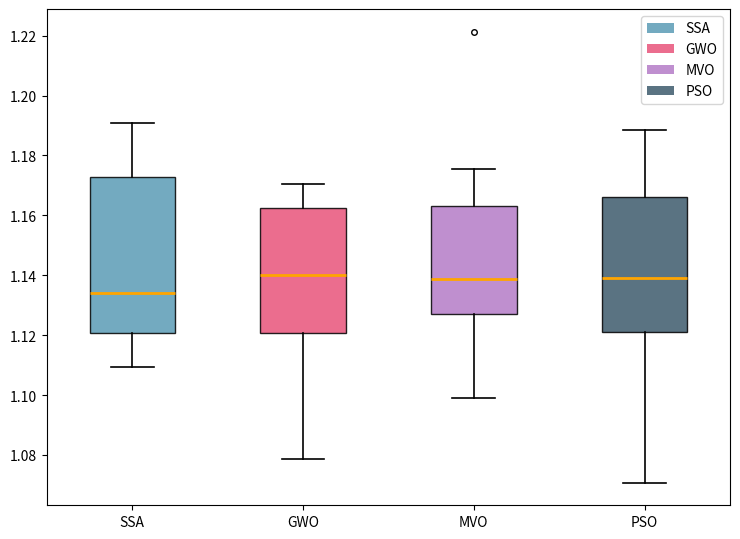

Comparing the boxes themselves (not the whiskers), which one is the tallest?

SSA